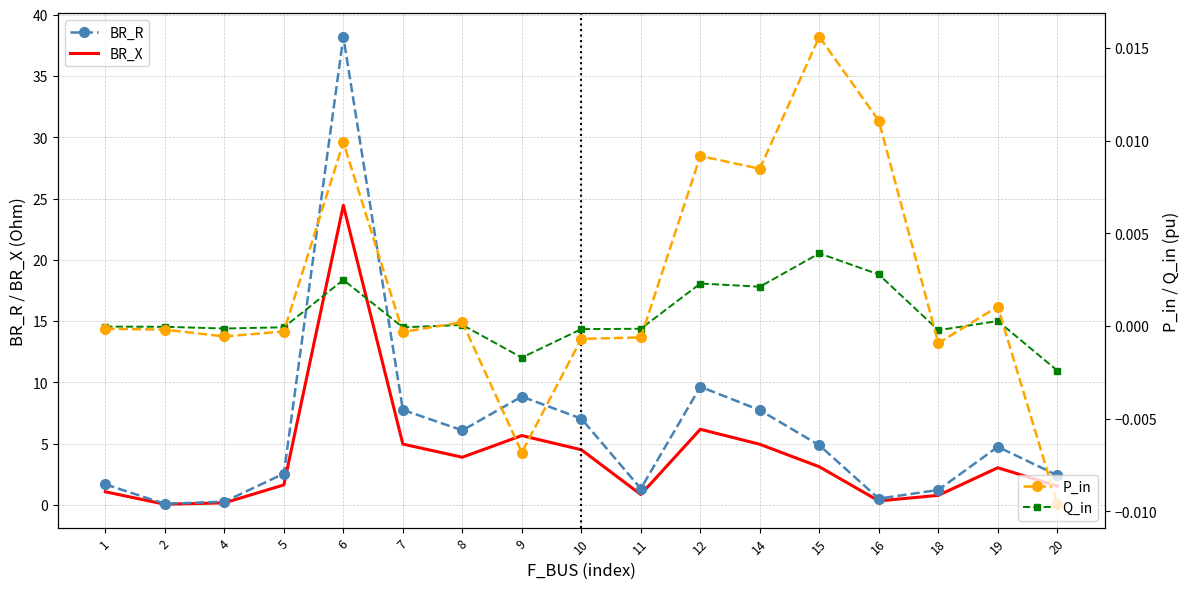

Reading left to right, transcribe all the data shown in this chart.

BR_R: 1.7	0.1	0.3	2.6	38.2	7.8	6.1	8.8	7.0	1.3	9.6	7.7	4.9	0.5	1.2	4.7	2.4
BR_X: 1.1	0.1	0.2	1.6	24.4	5.0	3.9	5.7	4.5	0.9	6.2	5.0	3.1	0.3	0.8	3.0	1.5
P_in: -0.0	-0.0	-0.0	-0.0	0.0	-0.0	0.0	-0.0	-0.0	-0.0	0.0	0.0	0.0	0.0	-0.0	0.0	-0.0
Q_in: -0.0	-0.0	-0.0	-0.0	0.0	-0.0	0.0	-0.0	-0.0	-0.0	0.0	0.0	0.0	0.0	-0.0	0.0	-0.0